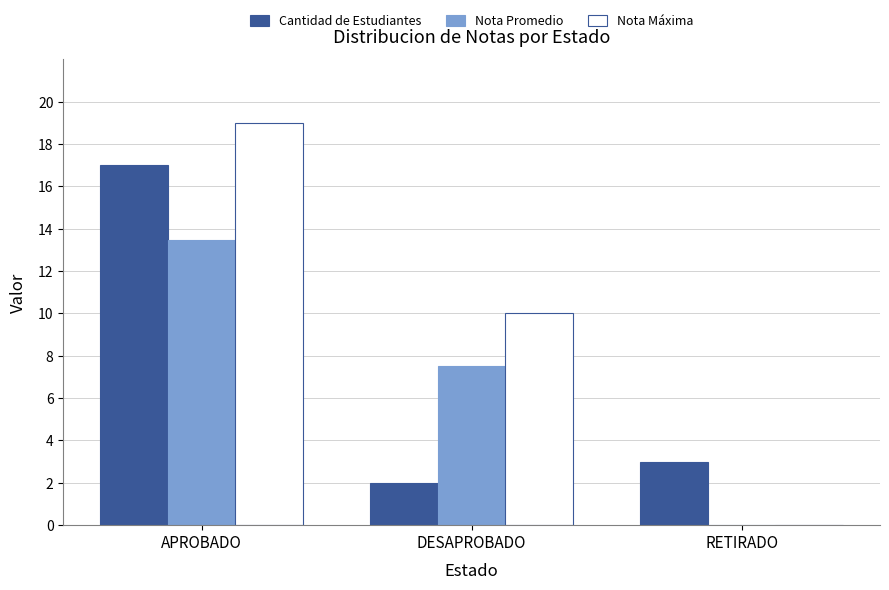

Reading left to right, what are all the values shown in this chart?

Cantidad de Estudiantes: APROBADO=17.0	DESAPROBADO=2.0	RETIRADO=3.0
Nota Promedio: APROBADO=13.5	DESAPROBADO=7.5	RETIRADO=0.0
Nota Máxima: APROBADO=19.0	DESAPROBADO=10.0	RETIRADO=0.0